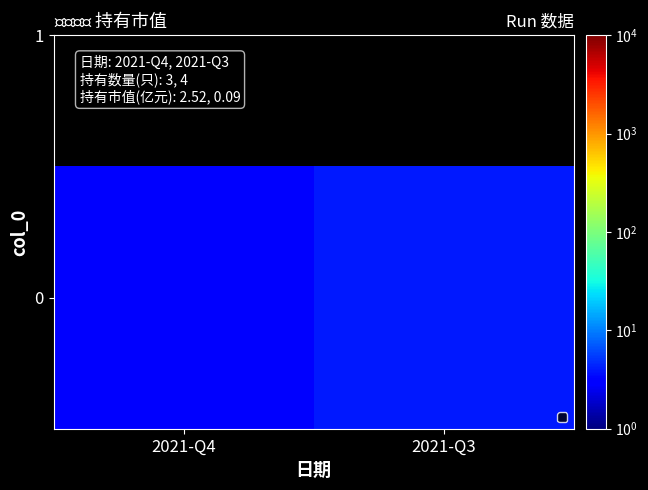

Count the values in the range 3 to 4.

2